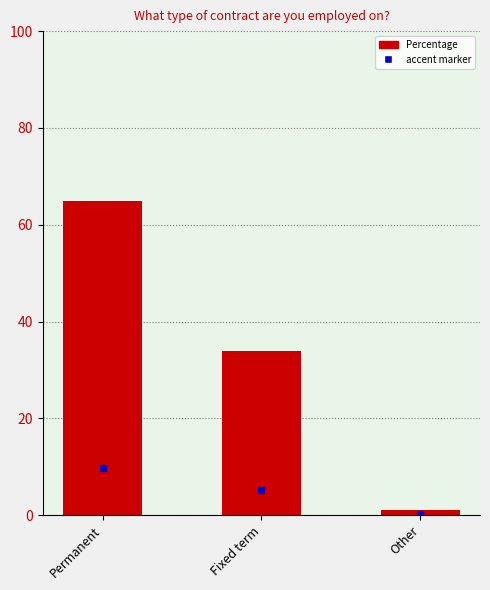

What is the difference between the values at Other and Permanent?

64